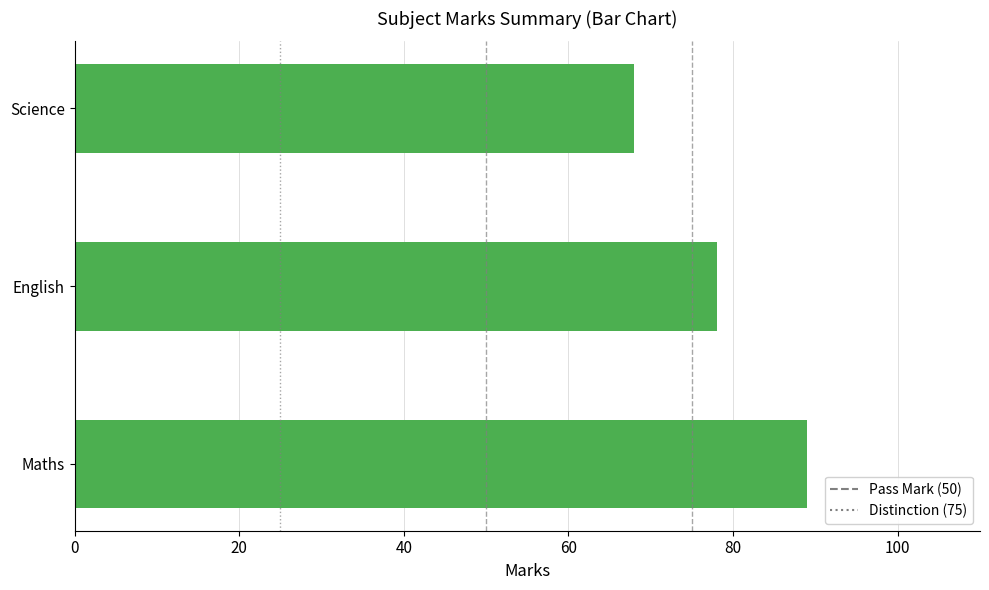

How many values are between 68 and 89?

3